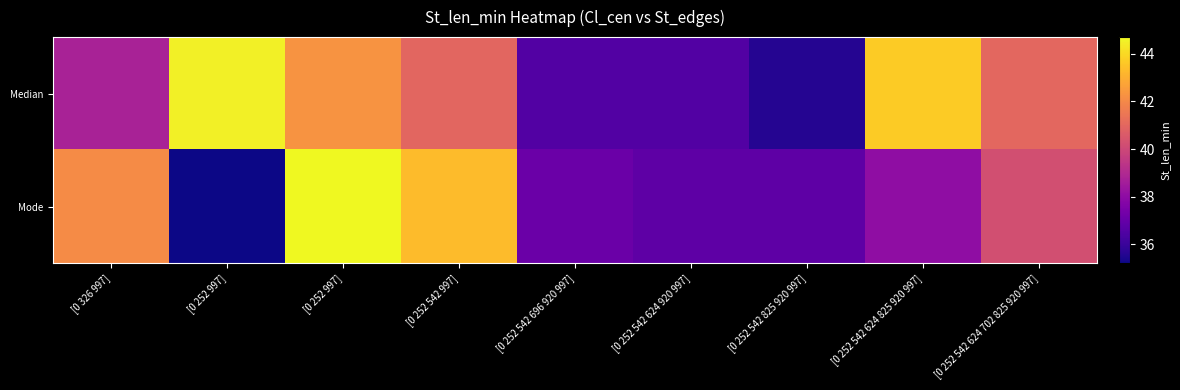

How many series are shown in this chart?

2